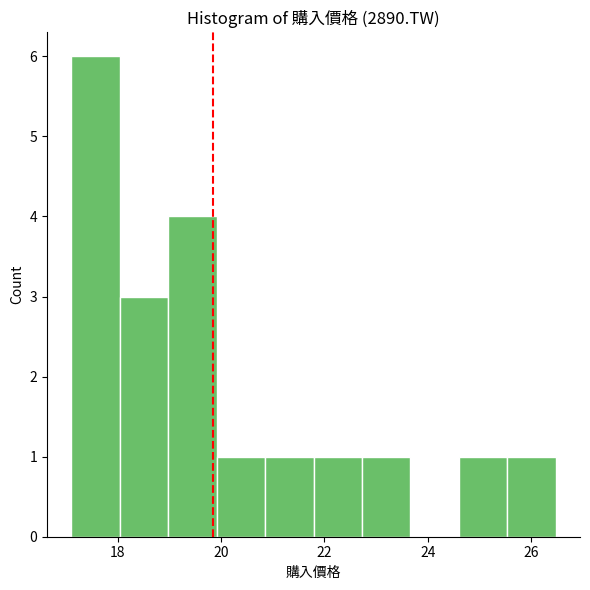

What is the height of the bar covering 22.8 to 23.6 on the x-axis? Neither the bar edges nor the heights are printed on the chart, so give them approximately, as read against the axes.

1